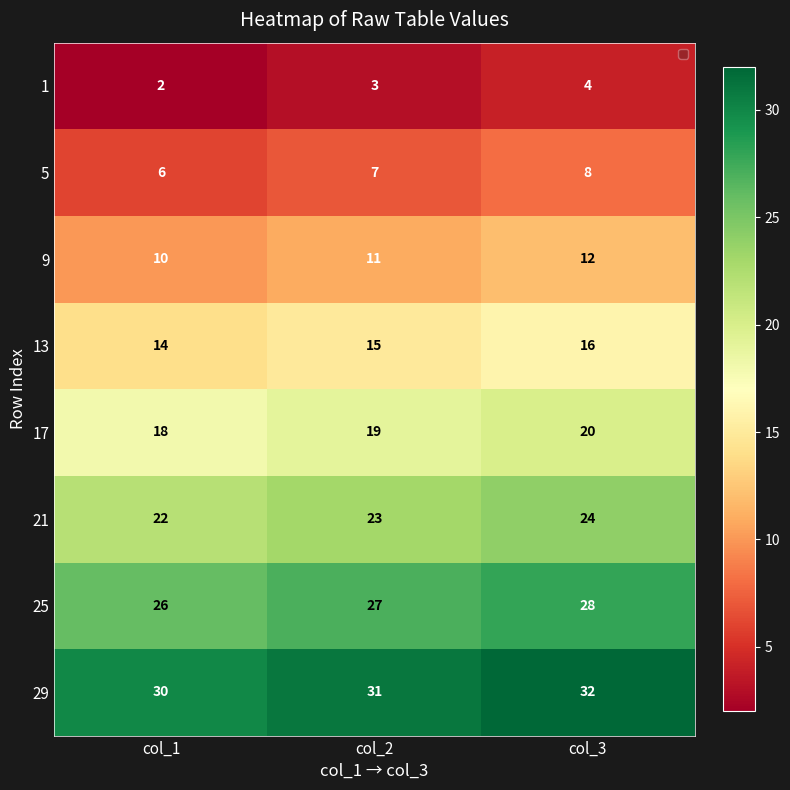

True or false: 13 has a value of 14 at col_1.

True